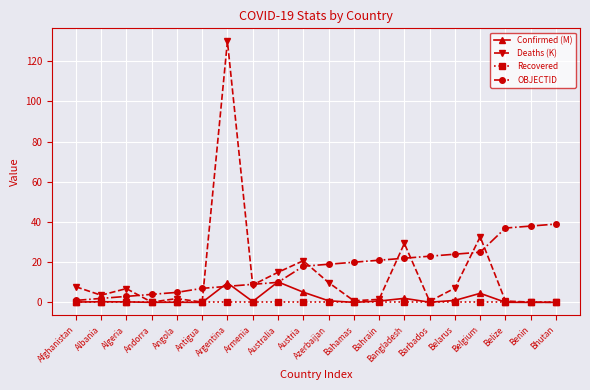

Which series changed the most between Albania and Bahamas?

OBJECTID